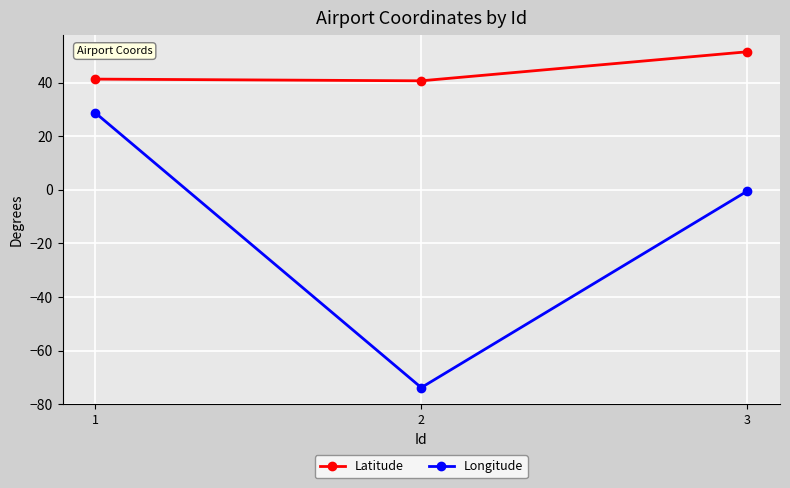

The Latitude series shows 40.6 at 2. True or false?

True